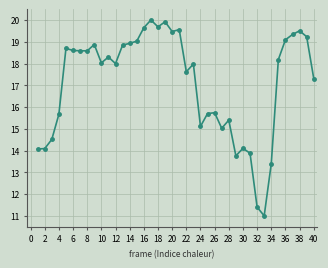

What is the greatest value displayed?

20.0